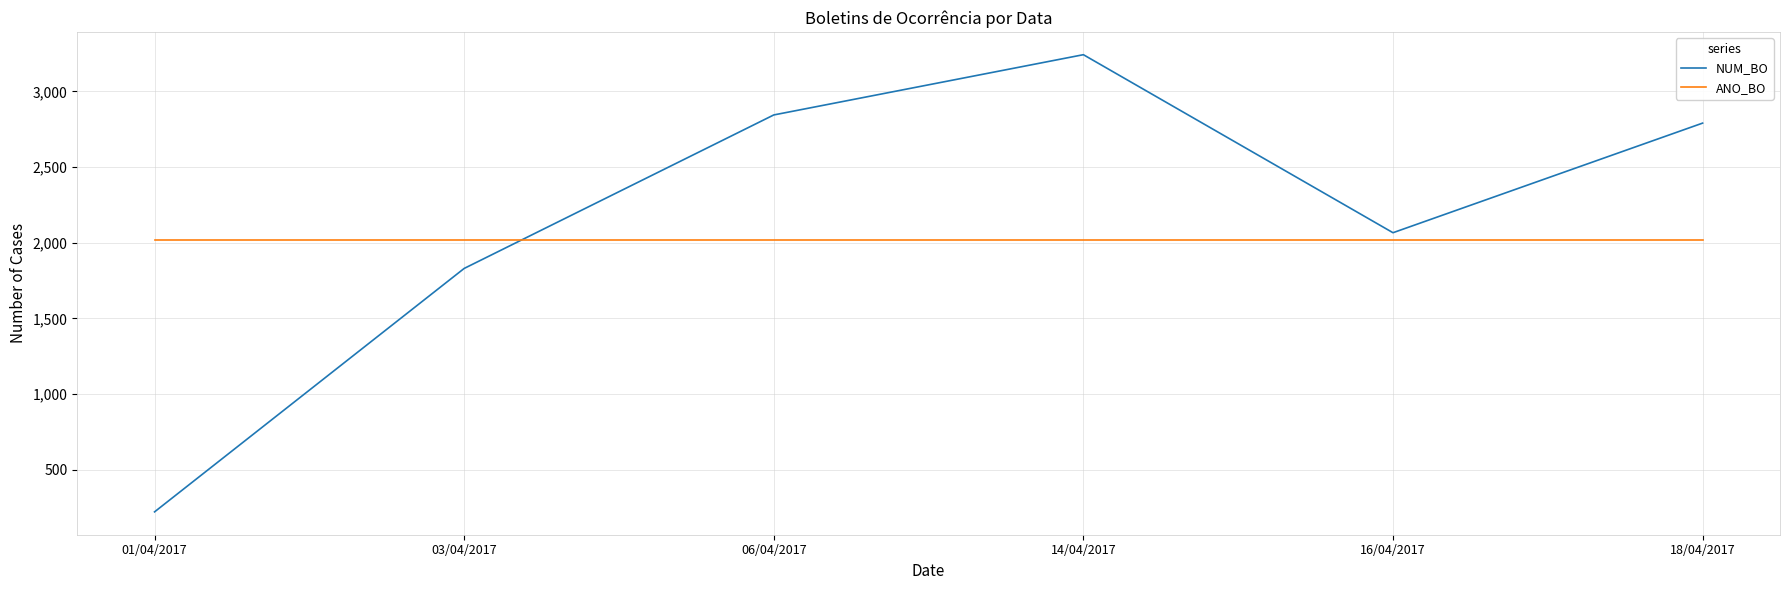

Rank the series by their average value, from lowest to highest.

ANO_BO, NUM_BO